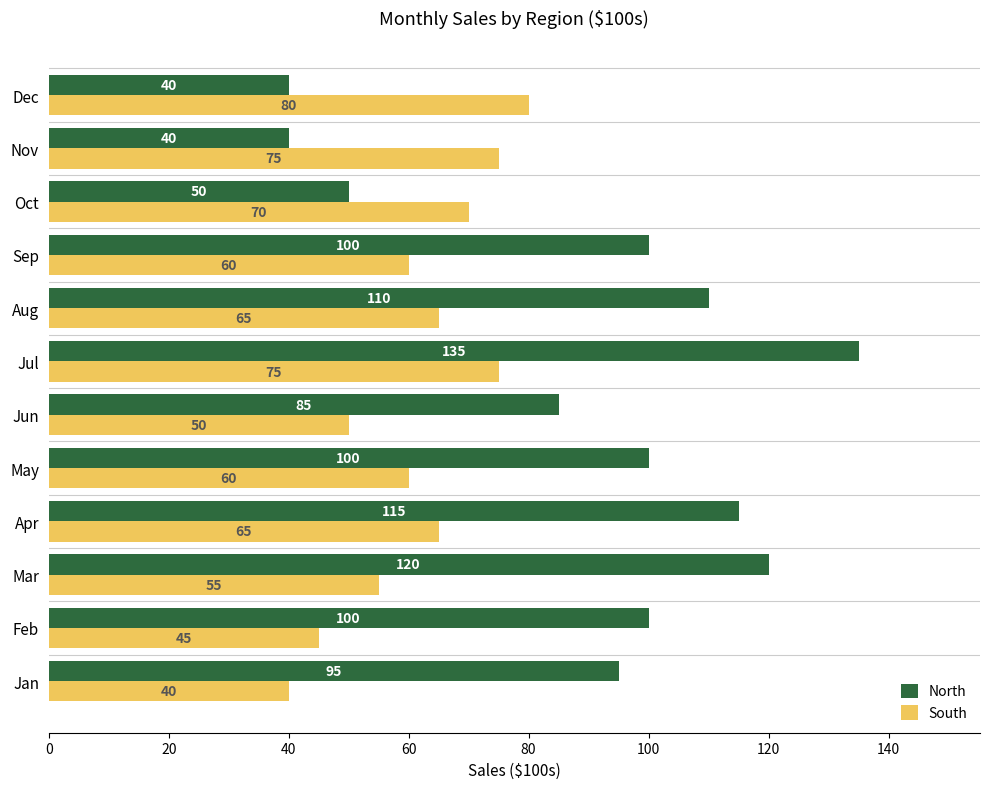

At how many categories does at least one series exceed 78?

10